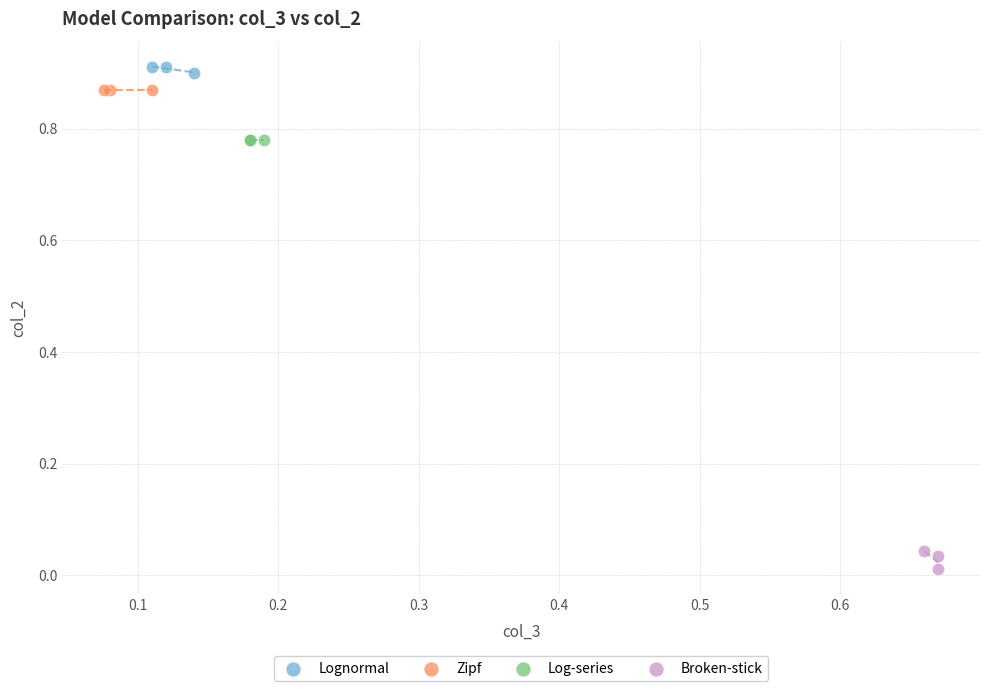

What are all the series names shown in the legend?

Lognormal, Zipf, Log-series, Broken-stick